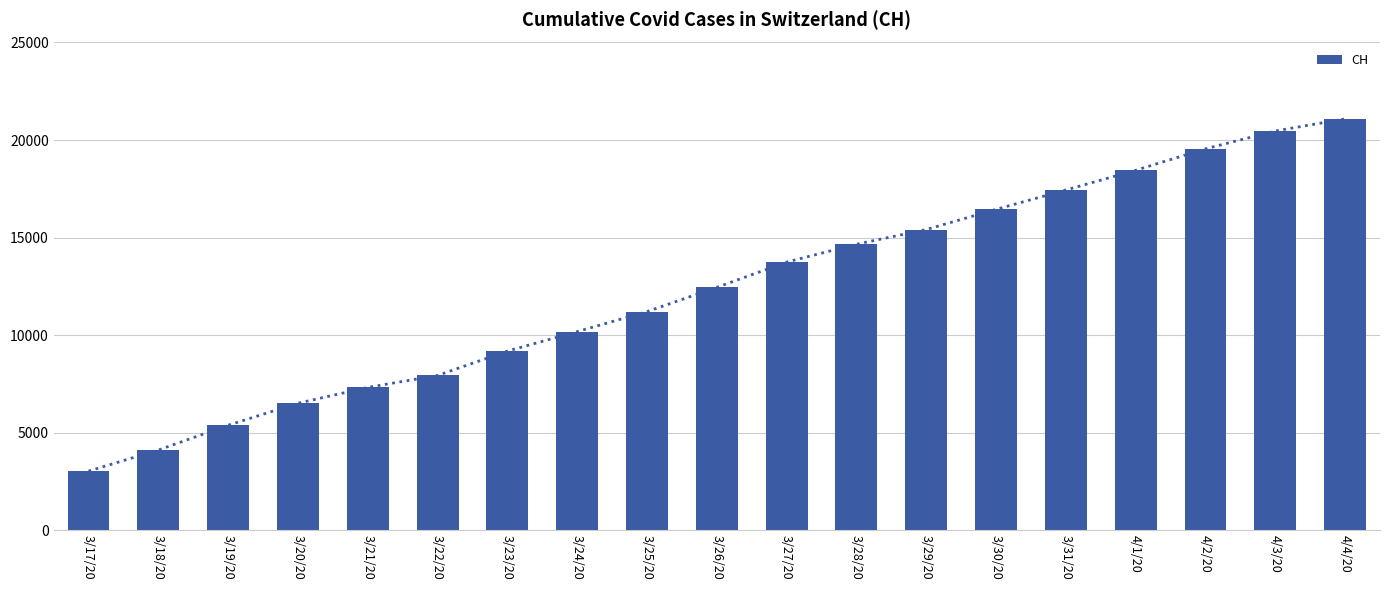

Between 3/22/20 and 3/29/20, which is larger?

3/29/20